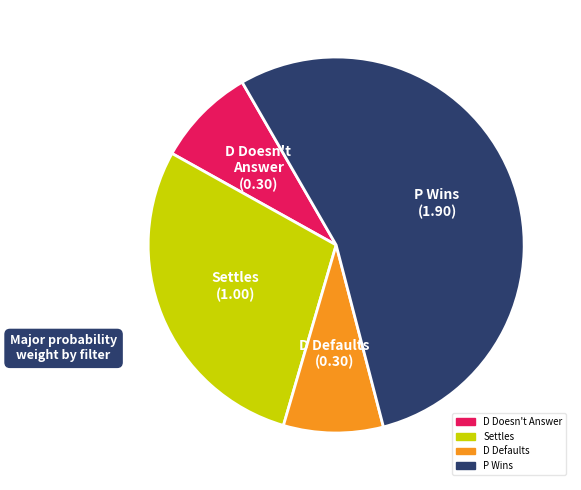

What is the largest slice in the pie chart?

P Wins